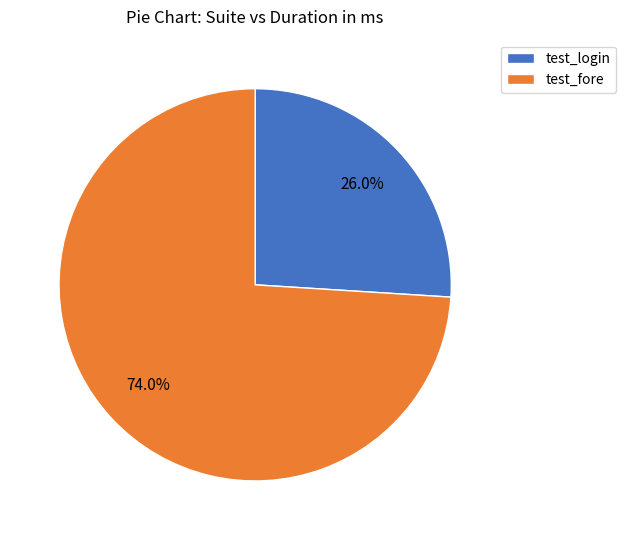

To the nearest percent, what percentage of the pie is test_login?

26%